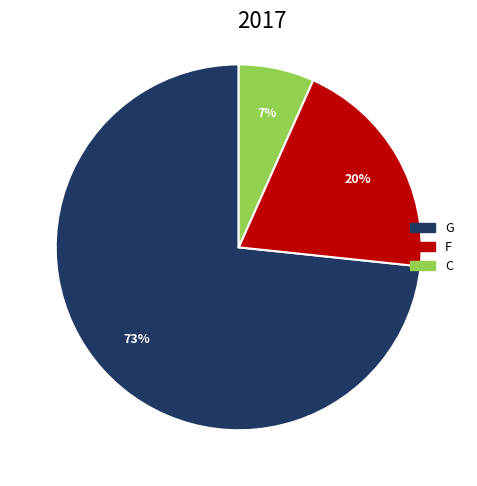

To the nearest percent, what is the average slice percentage?

33%